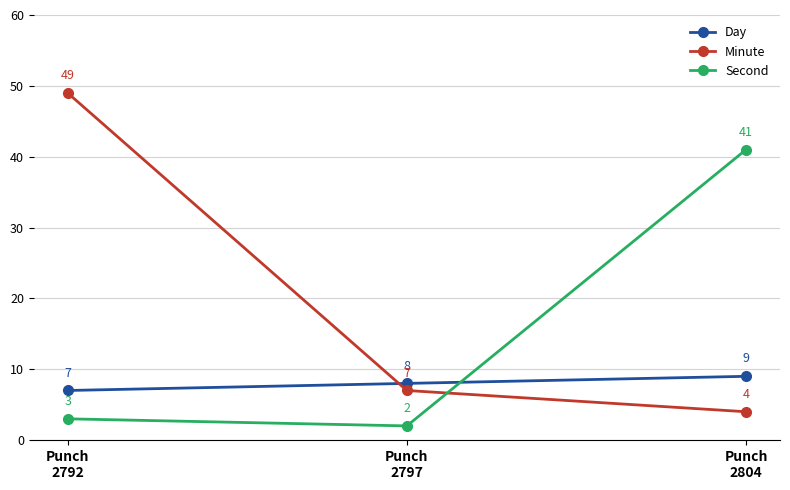

The value of Second at Punch
2792 is 1. True or false?

False